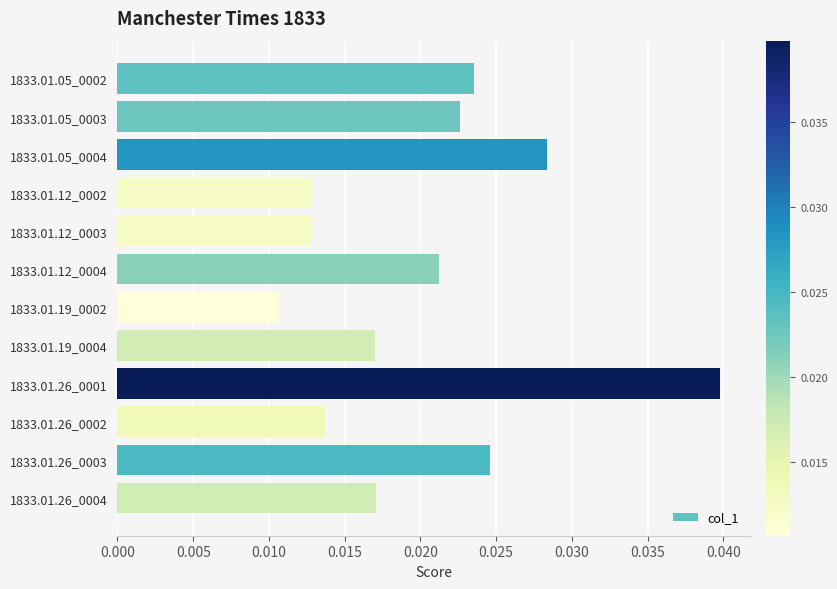

What position from the top is 1833.01.19_0004?

8